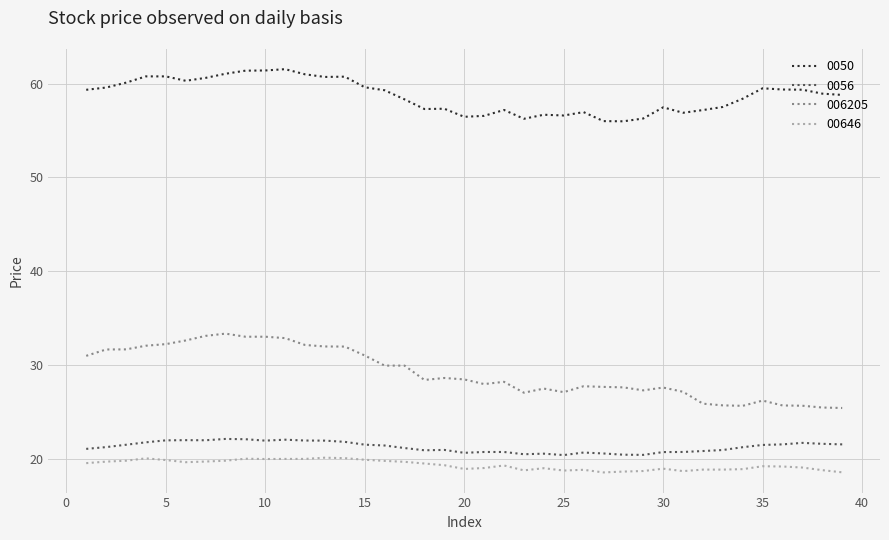

Which series has the largest total across all categories?

0050